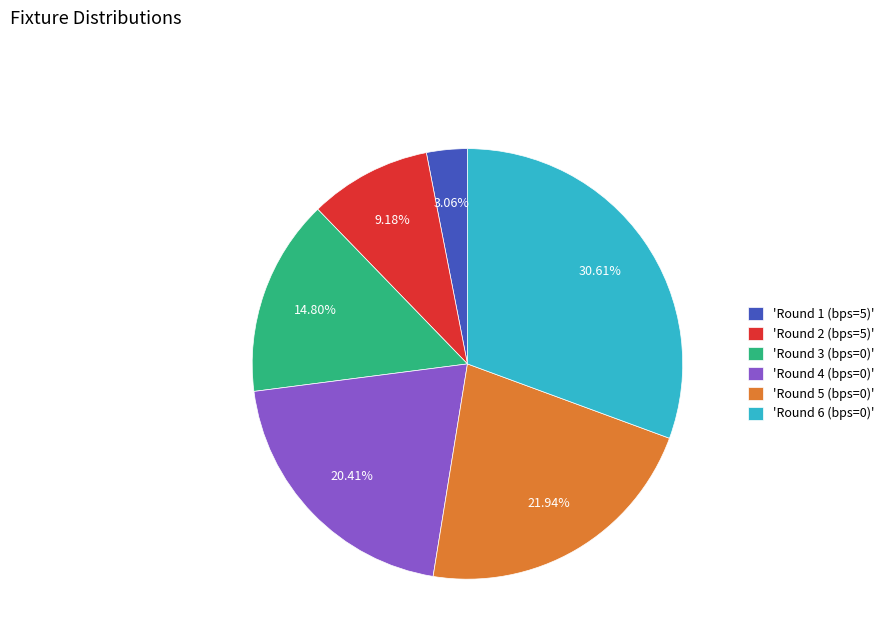

Rank the categories by value from lowest to highest.

'Round 1 (bps=5)', 'Round 2 (bps=5)', 'Round 3 (bps=0)', 'Round 4 (bps=0)', 'Round 5 (bps=0)', 'Round 6 (bps=0)'